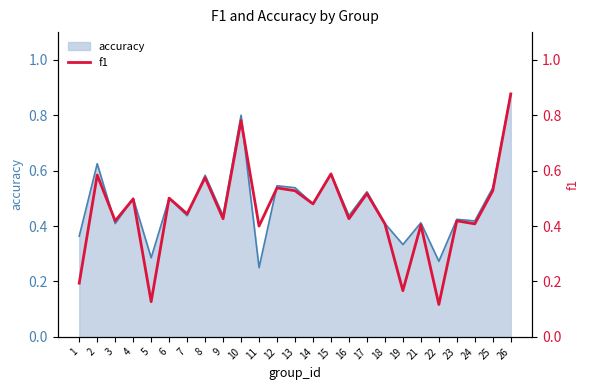

Rank the categories by value from highest to lowest.

26, 10, 15, 2, 8, 12, 13, 25, 17, 6, 4, 14, 7, 9, 16, 23, 3, 24, 18, 21, 11, 1, 19, 5, 22